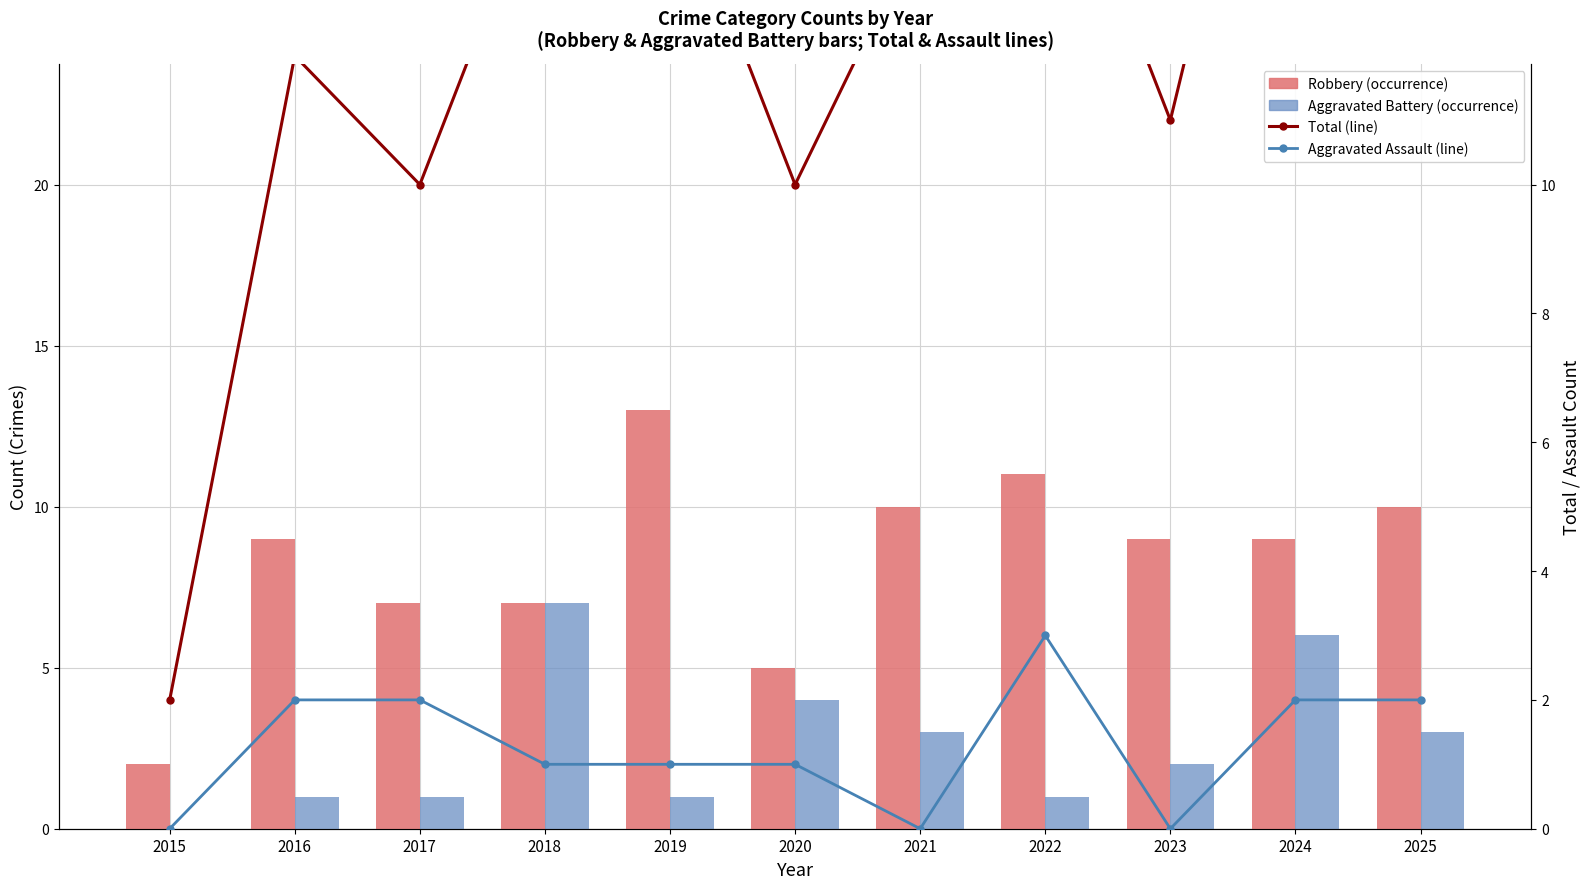

The value of Total (line) at 2018 is 15. True or false?

True